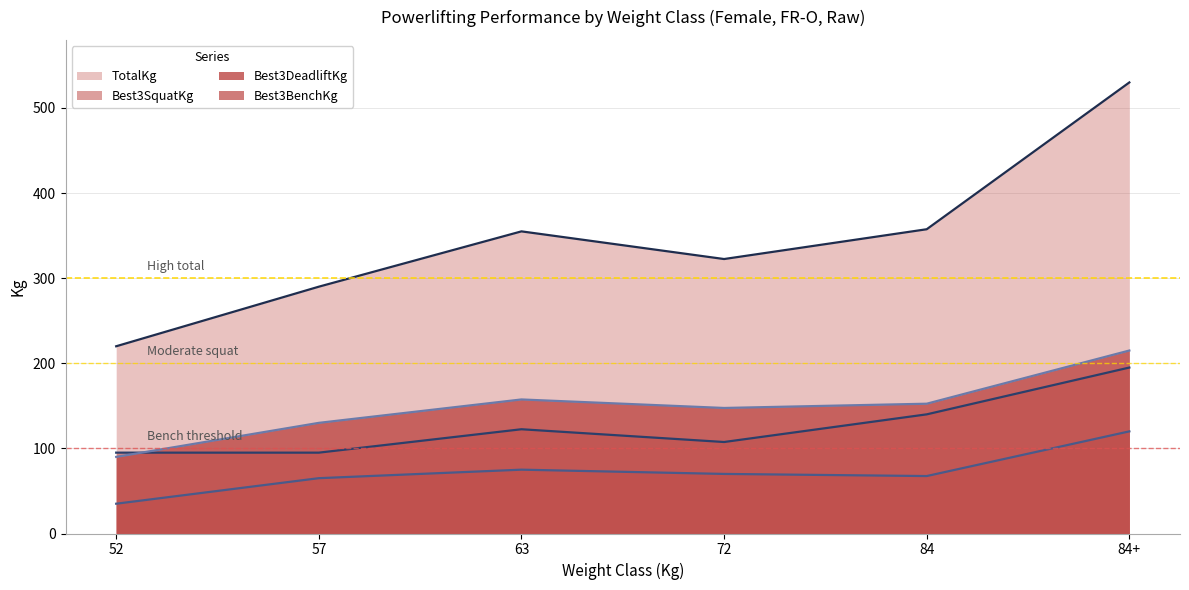

What is the approximate value of Best3BenchKg at 72?

70.0